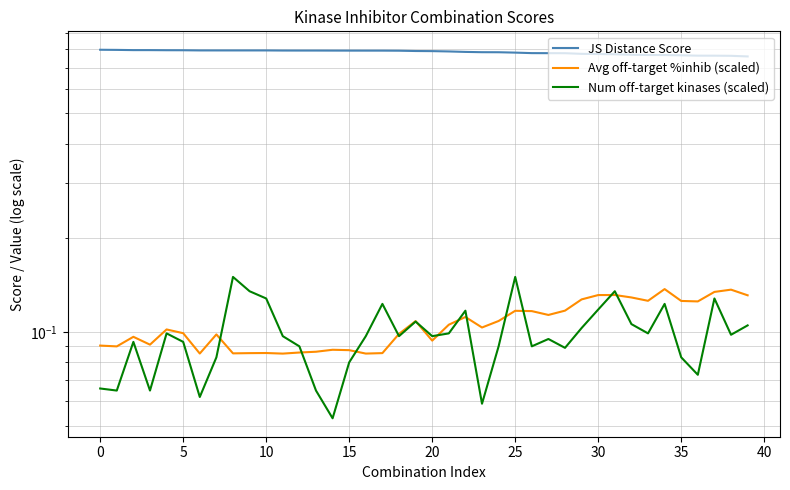

Which series has the largest total across all categories?

JS Distance Score